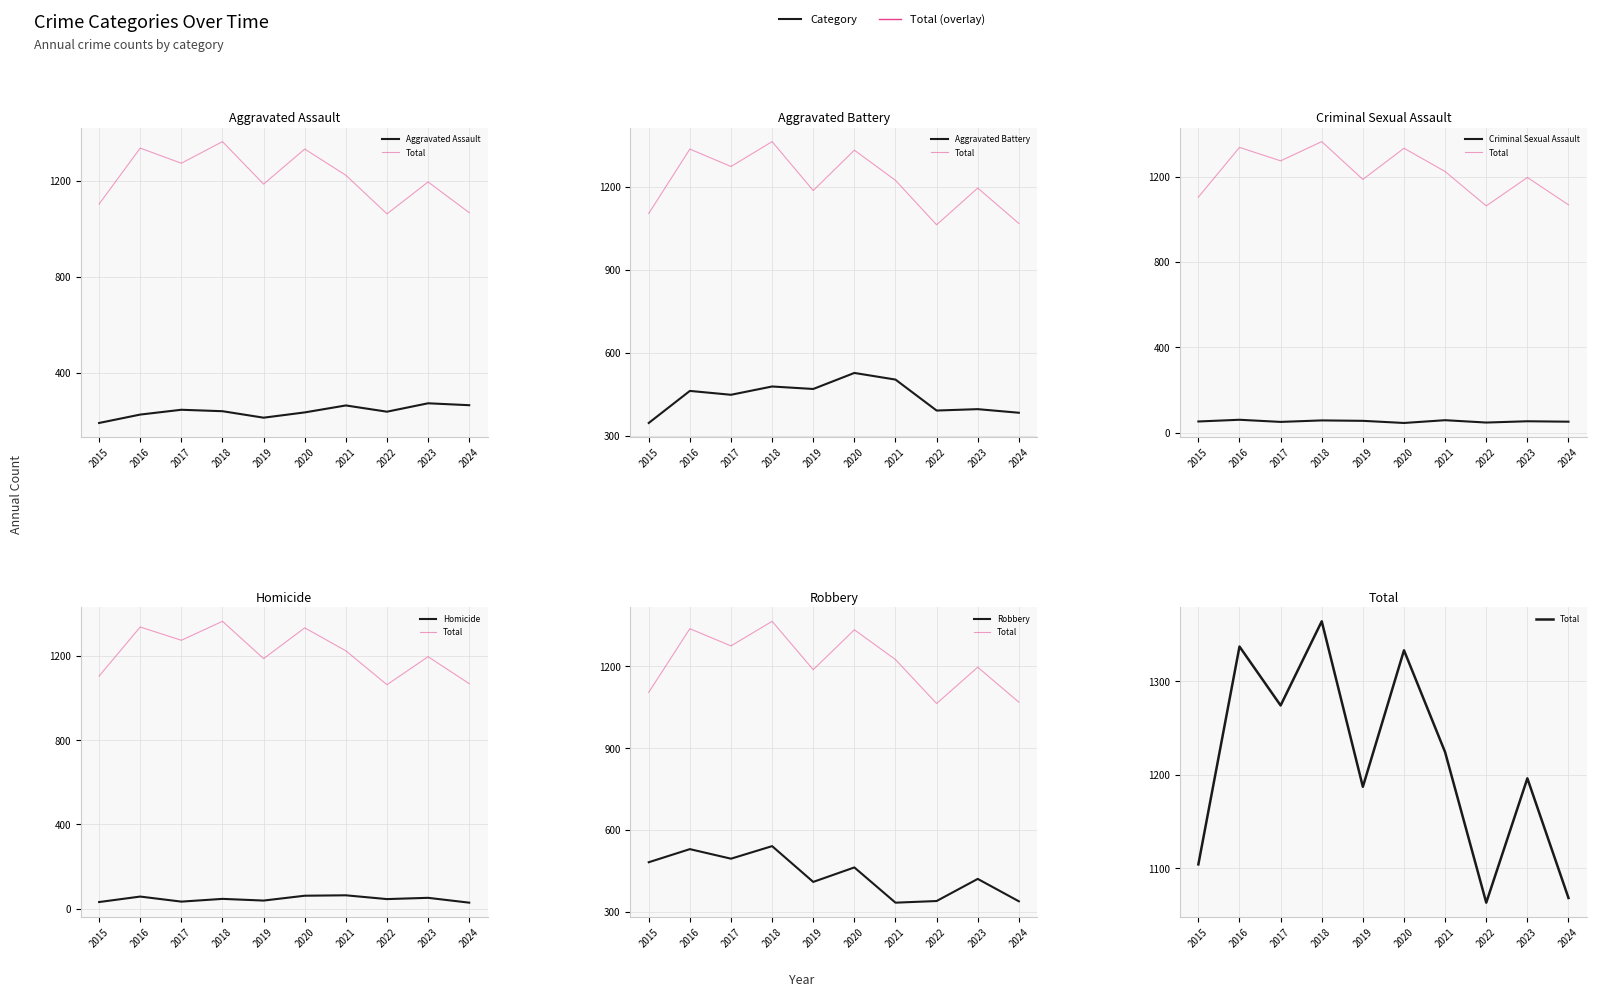

Which category has the highest value in the Aggravated Assault series?

2023